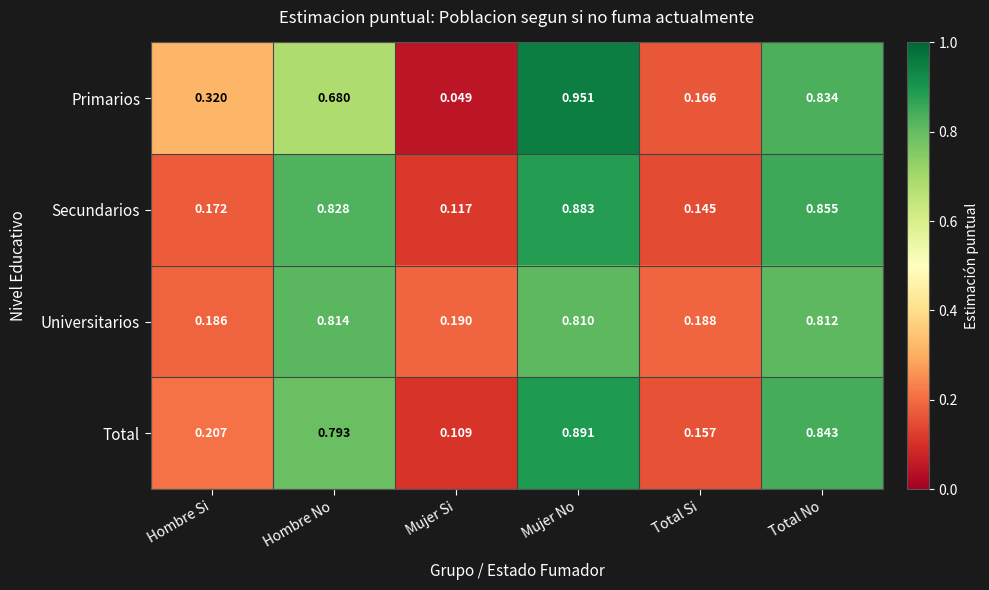

Count the number of categories in the chart.

6